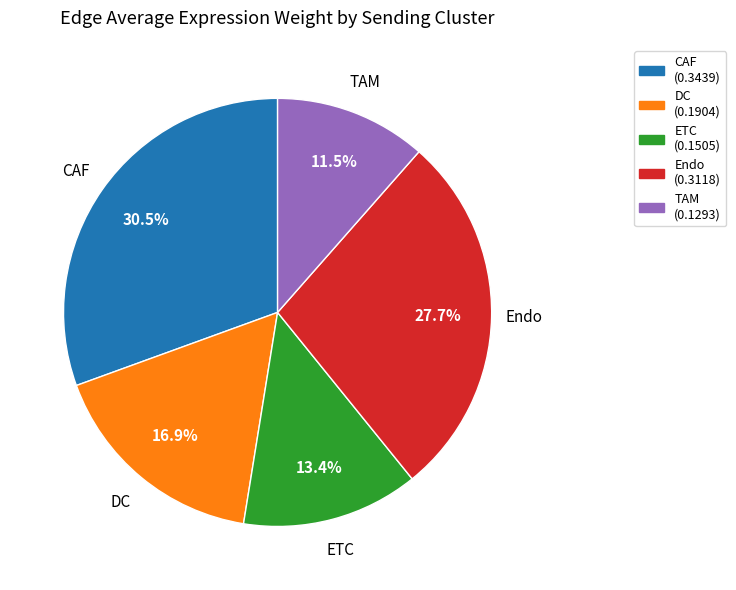

Between CAF and ETC, which is larger?

CAF